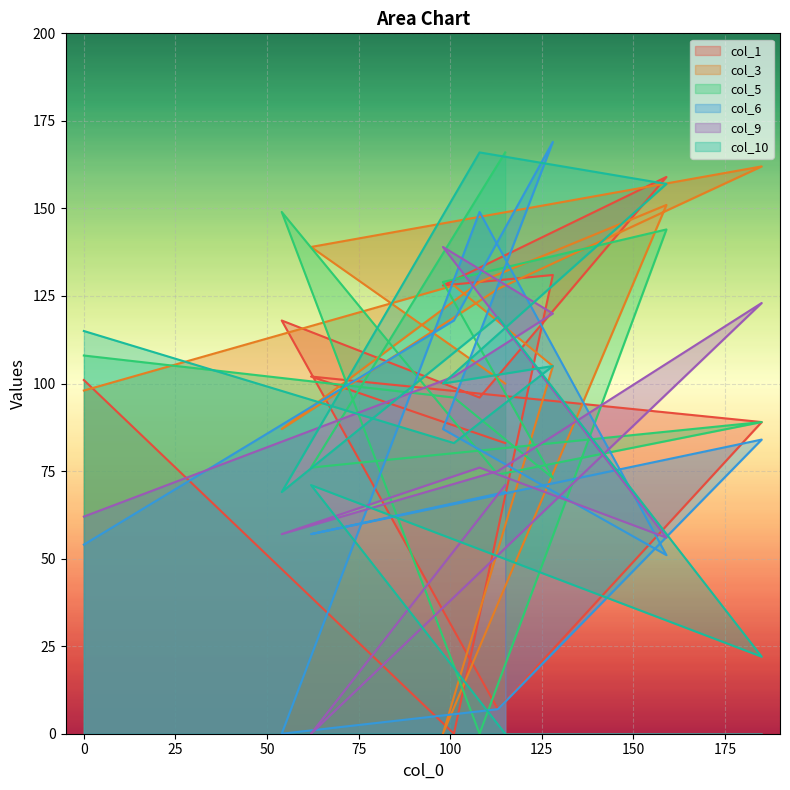

Which series has the largest total across all categories?

col_3